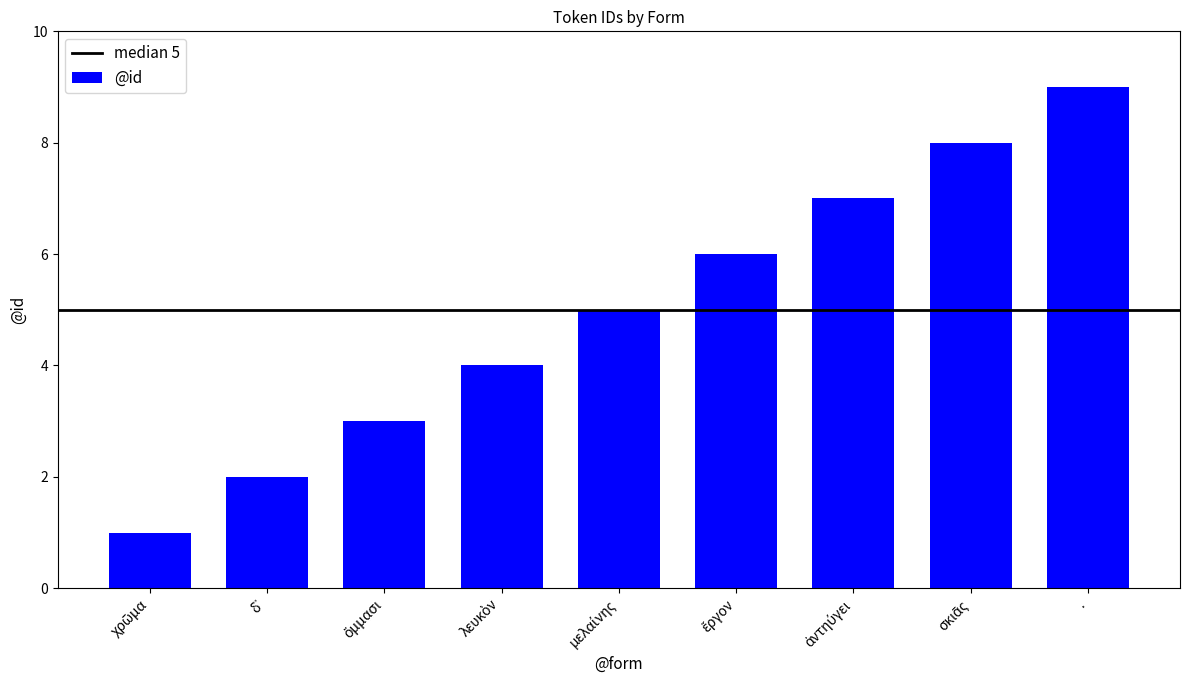

Reading right to left, list all the values displayed in this chart.

9	8	7	6	5	4	3	2	1